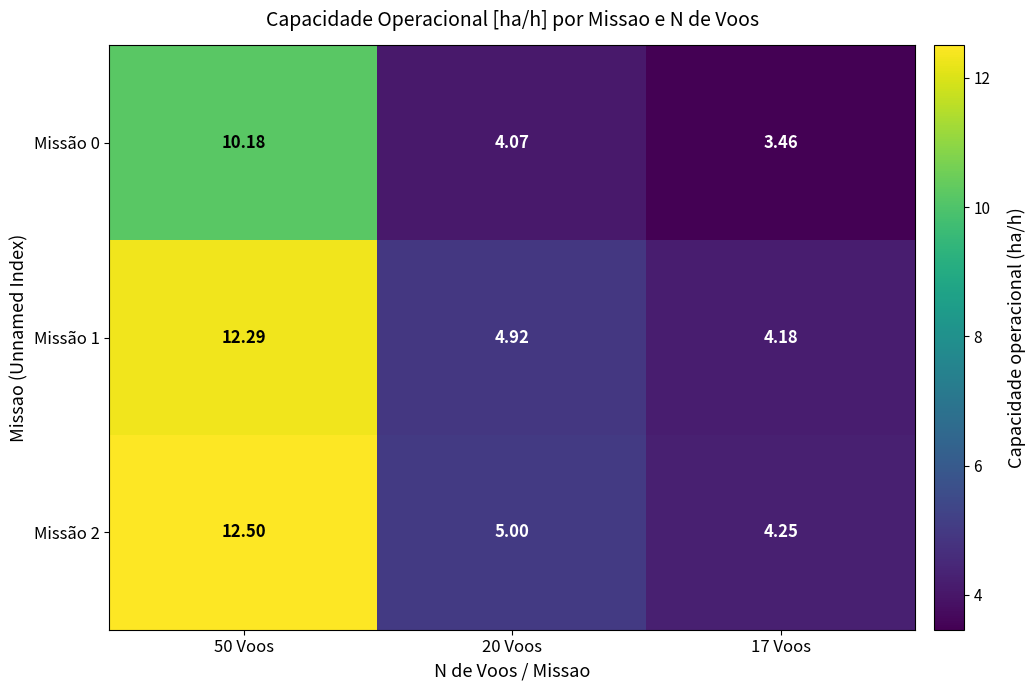

Is the value of Missão 2 at 17 Voos greater than the value of Missão 1 at 17 Voos?

Yes